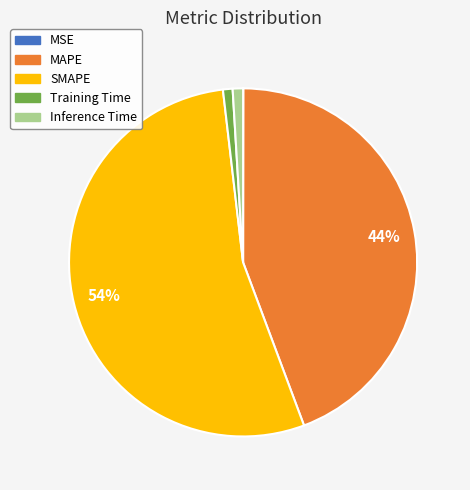

Is the sum of Inference Time and SMAPE greater than half?

Yes